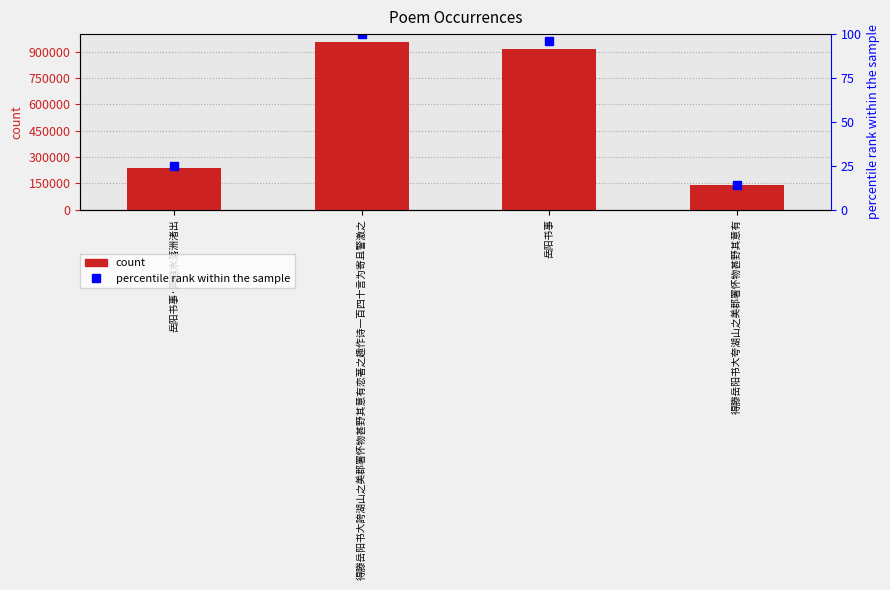

What position from the right is 得滕岳阳书大誇湖山之美郡署怀物甚野其意有恋著之趣作诗一百四十言为寄且警激之?

3